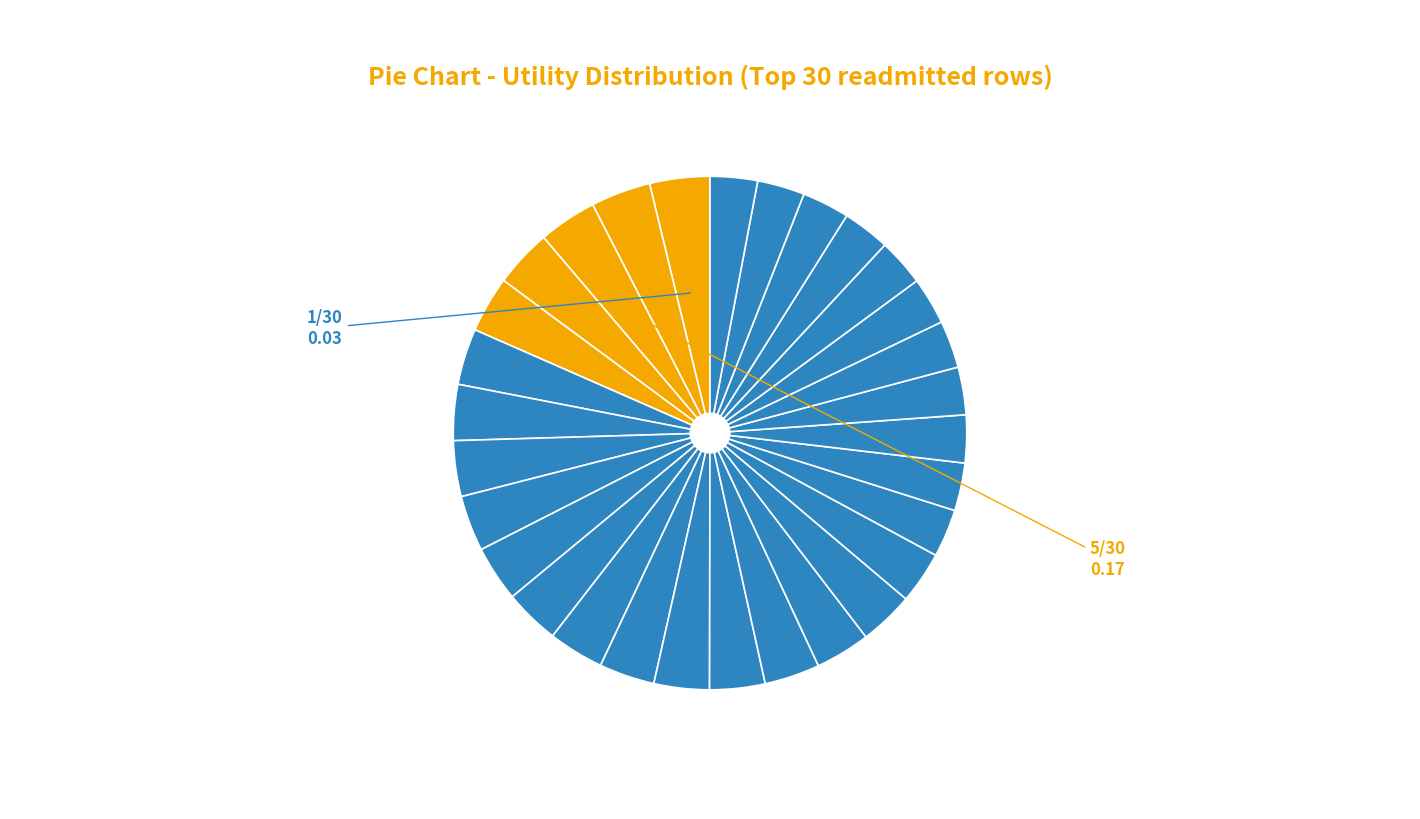

Is there a majority slice in this chart?

No